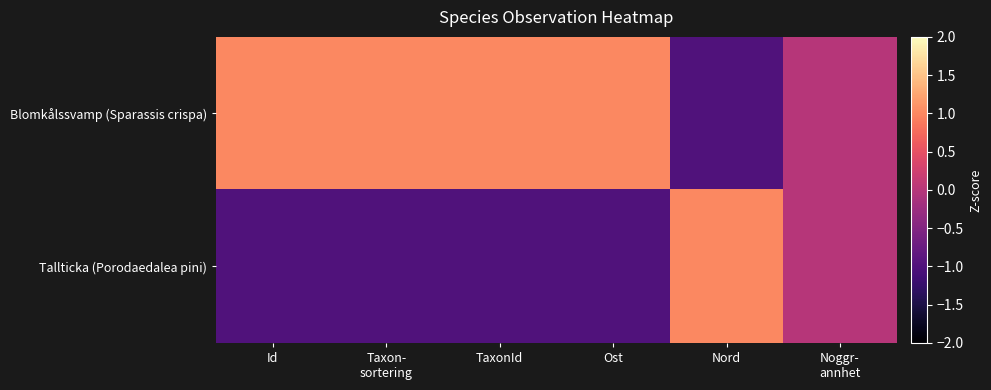

Reading left to right, what are all the values shown in this chart?

Blomkålssvamp (Sparassis crispa): Id=1	Taxon-
sortering=1	TaxonId=1	Ost=1	Nord=-1	Noggr-
annhet=0
Tallticka (Porodaedalea pini): Id=-1	Taxon-
sortering=-1	TaxonId=-1	Ost=-1	Nord=1	Noggr-
annhet=0